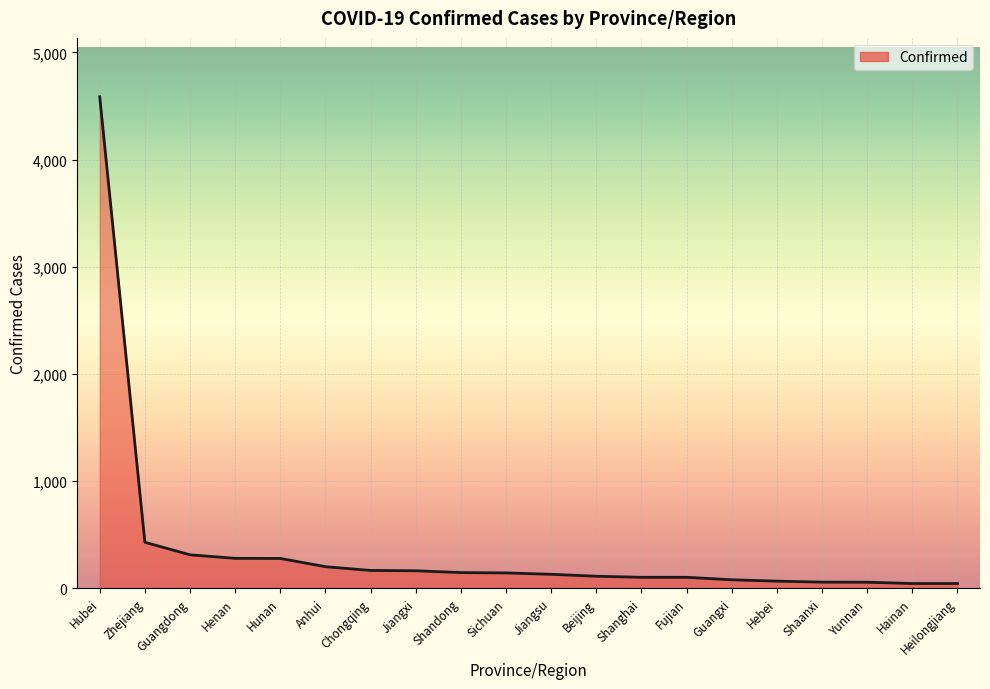

Between Yunnan and Hubei, which is larger?

Hubei